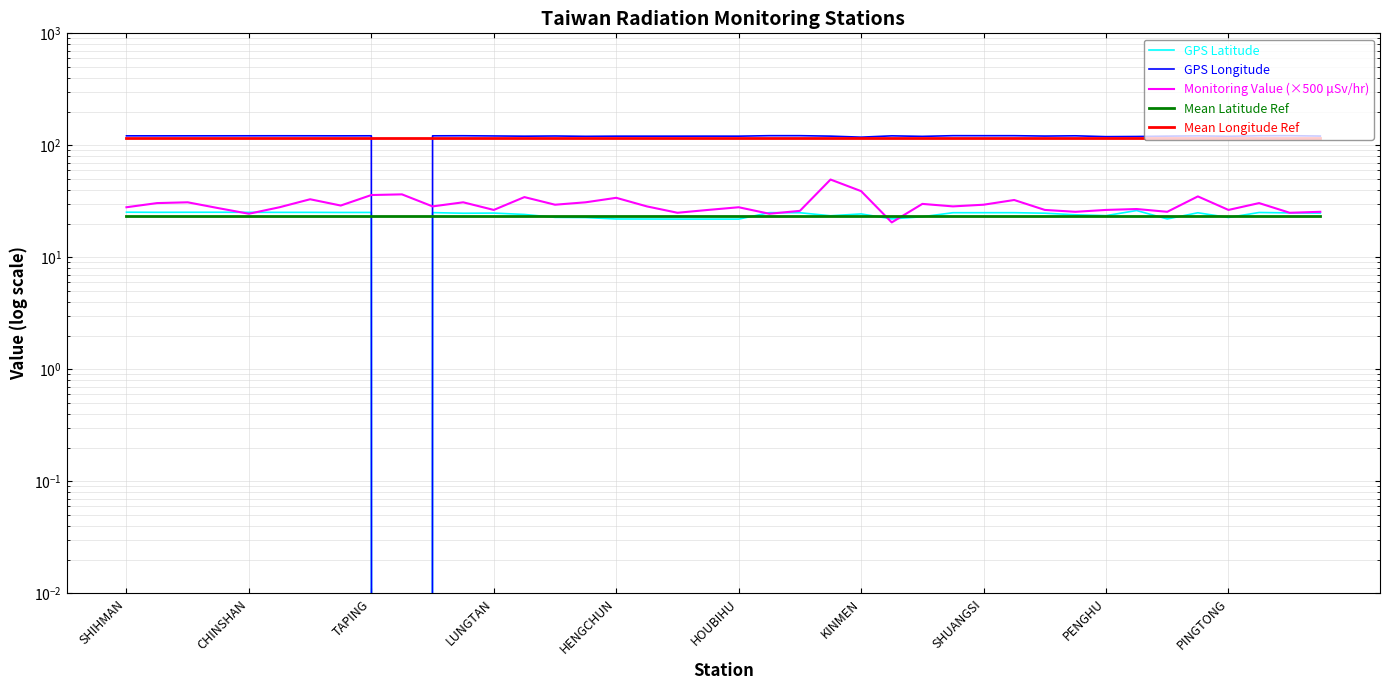

What are all the series names shown in the legend?

GPS Latitude, GPS Longitude, Monitoring Value (×500 μSv/hr), Mean Latitude Ref, Mean Longitude Ref